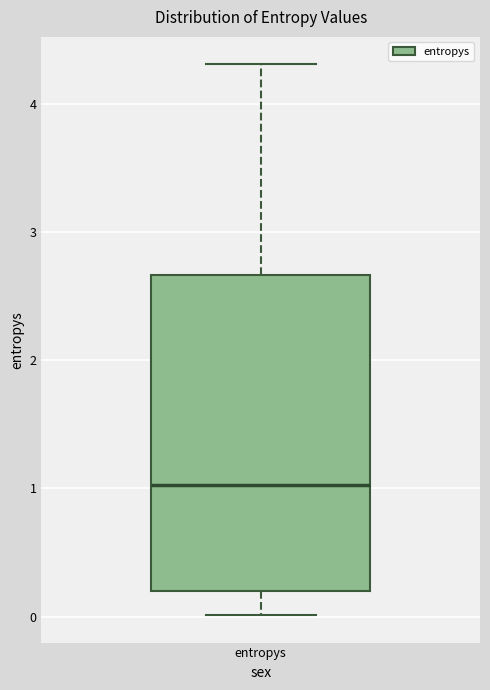

Transcribe this box plot: give where the median line is, the range the box spans, and where the two whiskers end, as read against the y-axis. The values are not printed on the chart, so give them approximately, as read against the axis.

median 1.0, box 0.2 to 2.7, whiskers 0.0 to 4.3